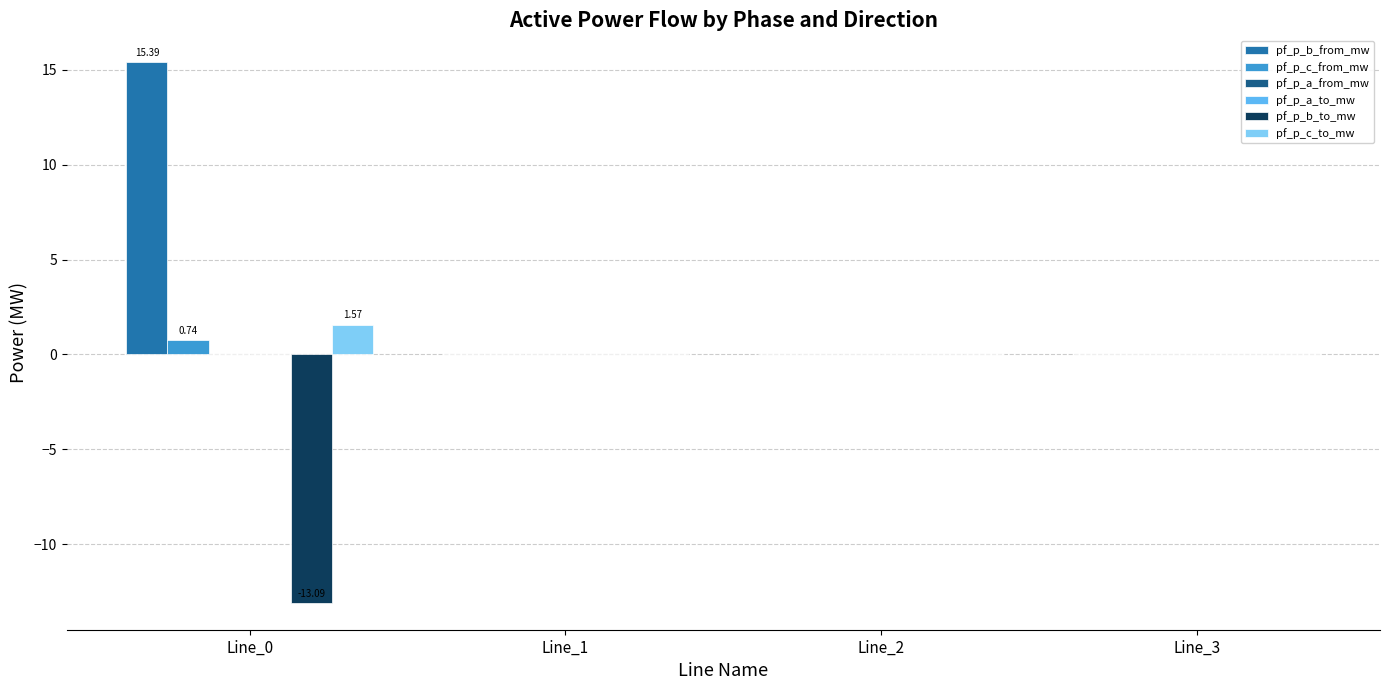

Which series has the largest total across all categories?

pf_p_b_from_mw